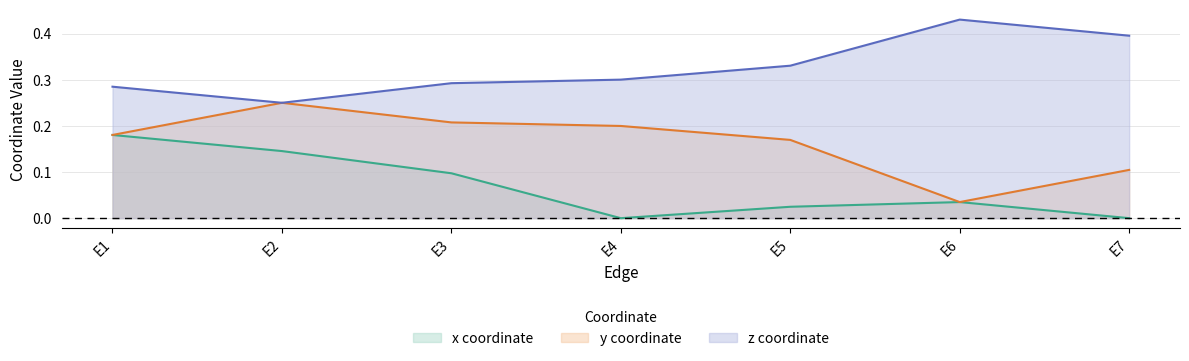

What value does the z series have at E5?

0.3